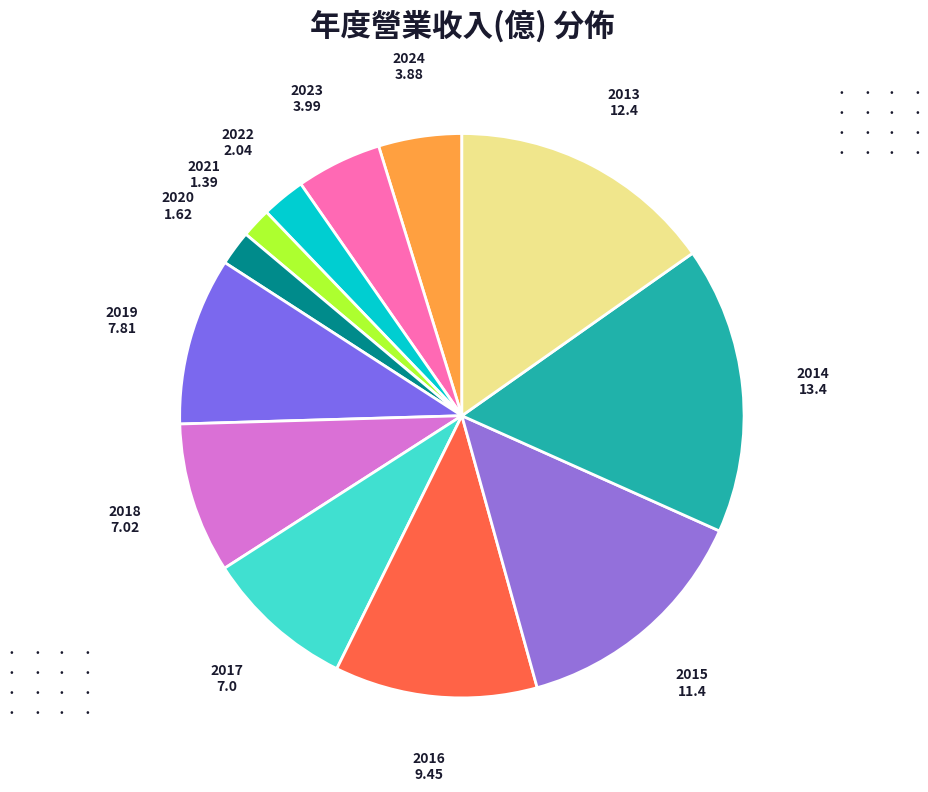

Is it true that 2018 is 1% of the pie?

False